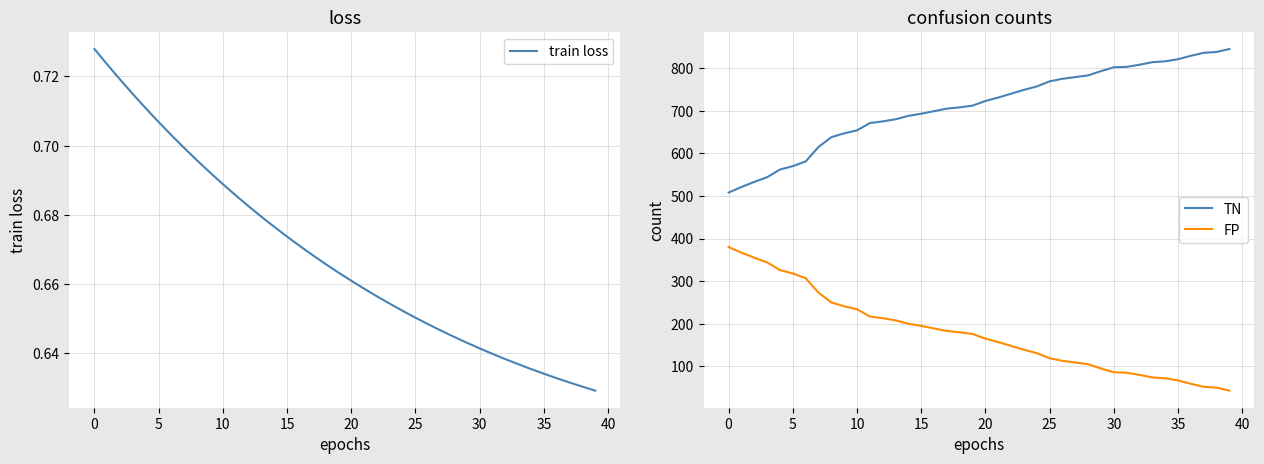

At how many categories does at least one series exceed 187?

40